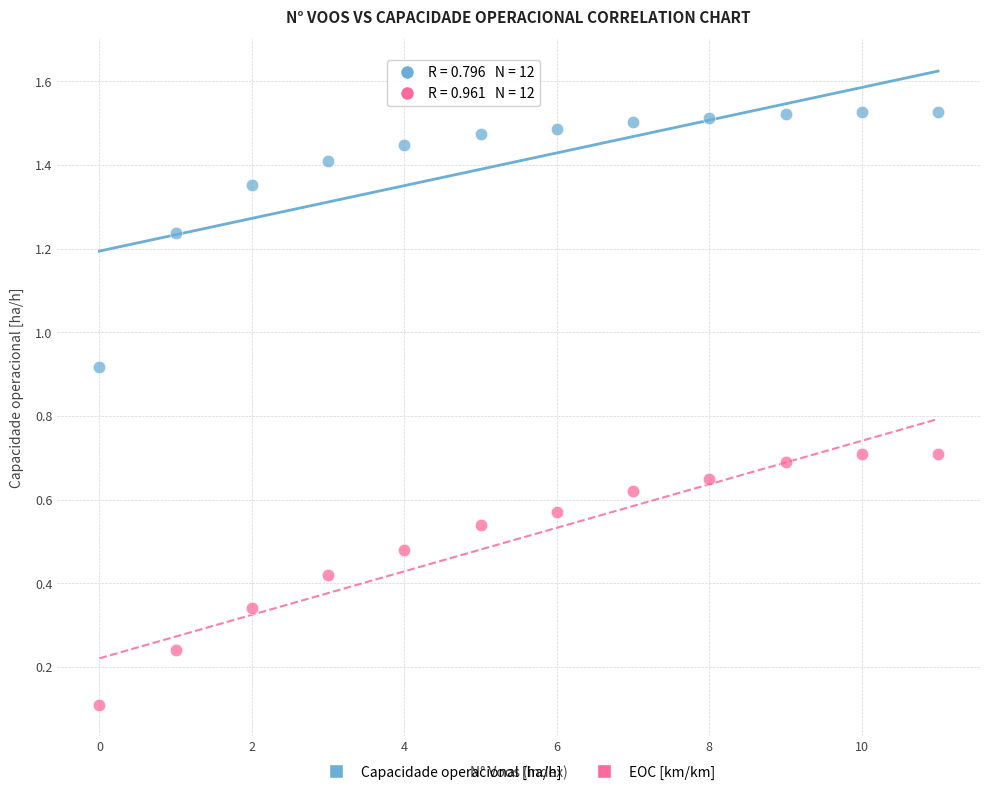

Which series contains the highest Y value?

Capacidade operacional [ha/h]